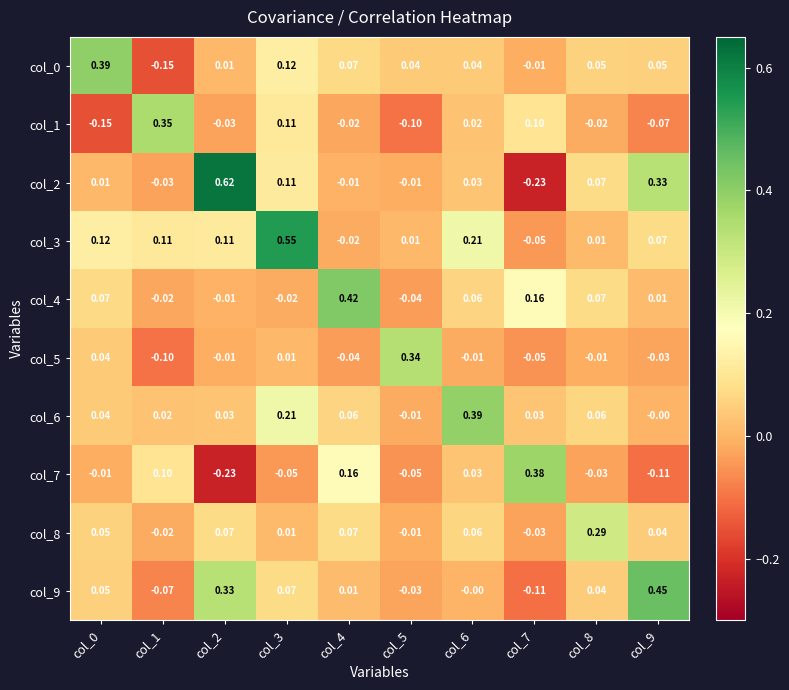

Which series changed the most between col_3 and col_8?

col_3